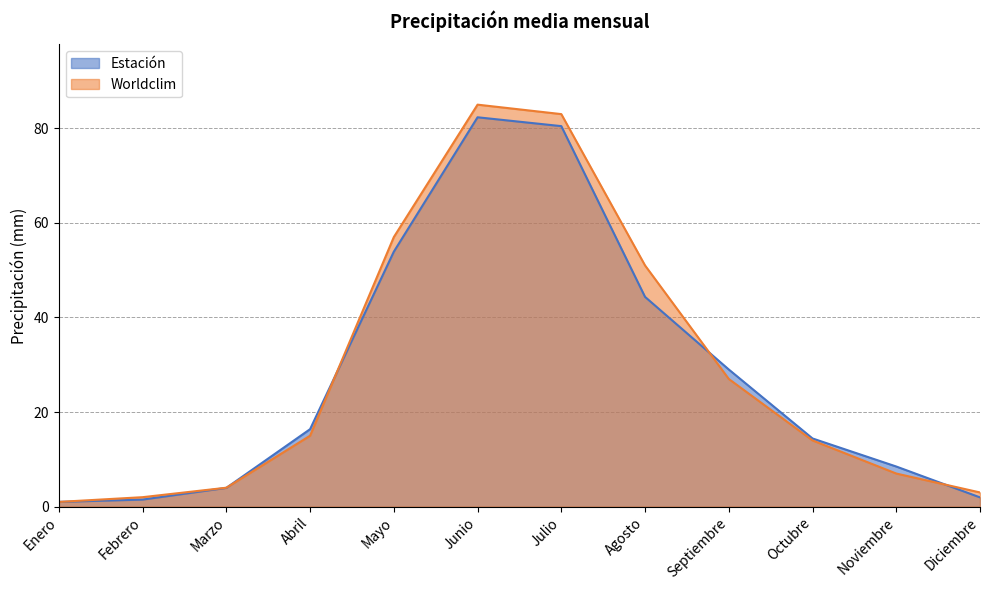

Reading left to right, extract all data points from this chart.

Estación: 1.0	1.5	4.0	16.4	53.9	82.3	80.5	44.4	29.0	14.4	8.5	2.0
Worldclim: 1.0	2.0	4.0	15.0	57.0	85.0	83.0	51.0	27.0	14.0	7.0	3.0